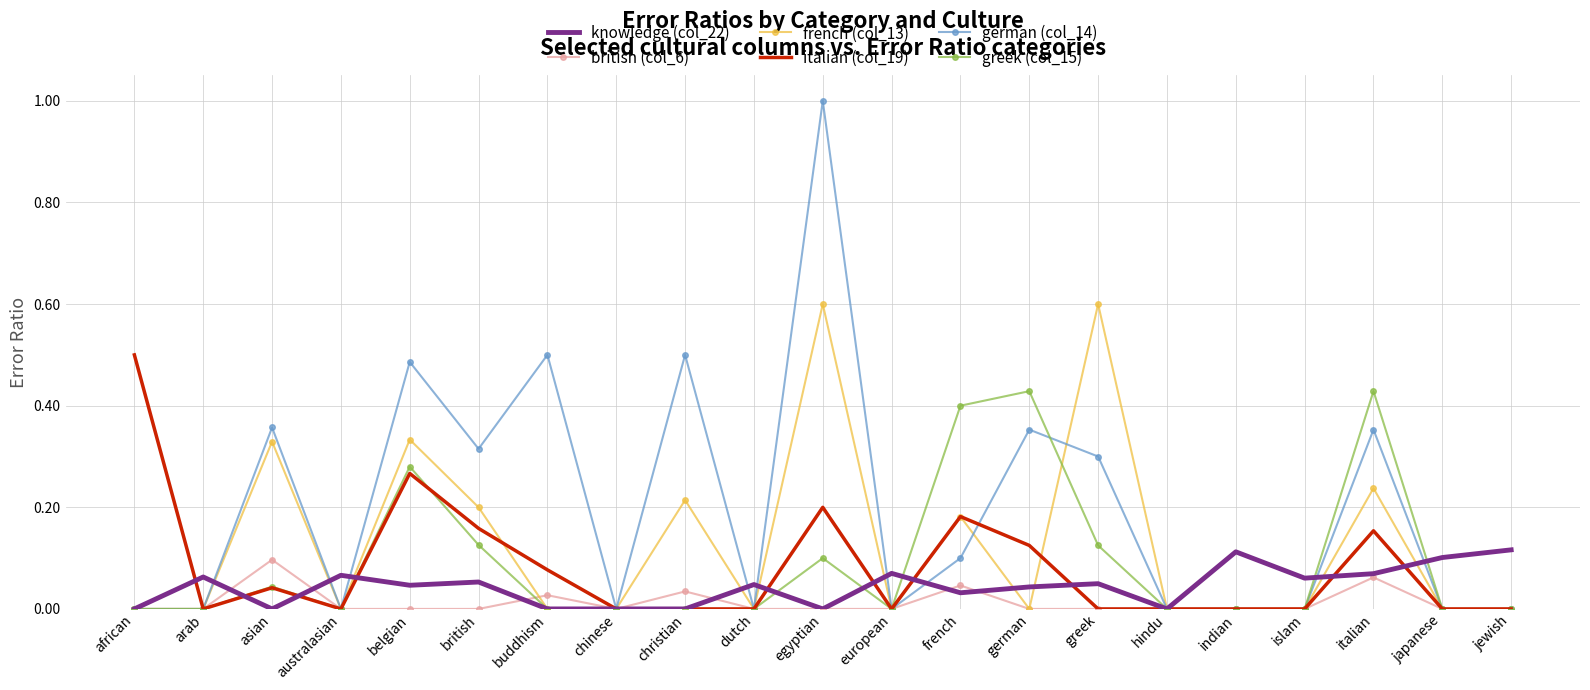

What position from the right is islam?

4